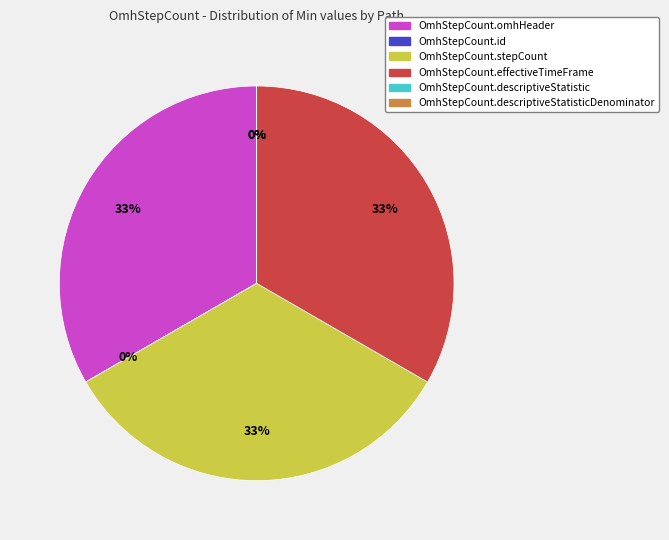

True or false: OmhStepCount.stepCount accounts for 43% of the total.

False